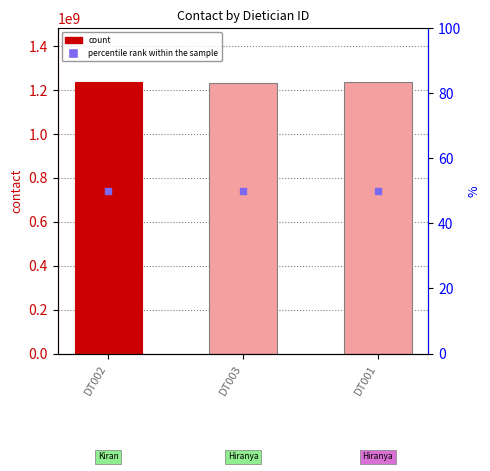

List the labels in order of value, smallest first.

DT003, DT002, DT001